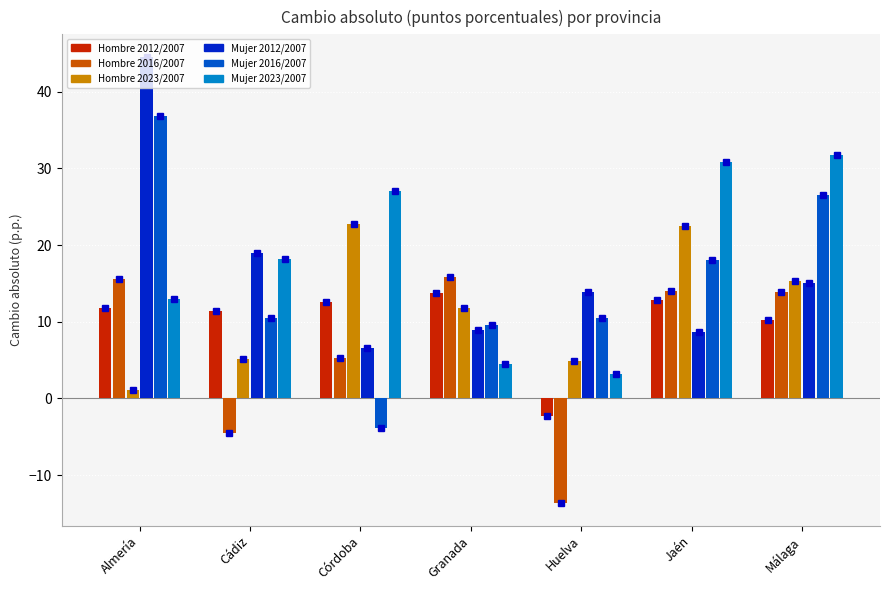

What value does the Hombre 2023/2007 series have at Córdoba?

22.7